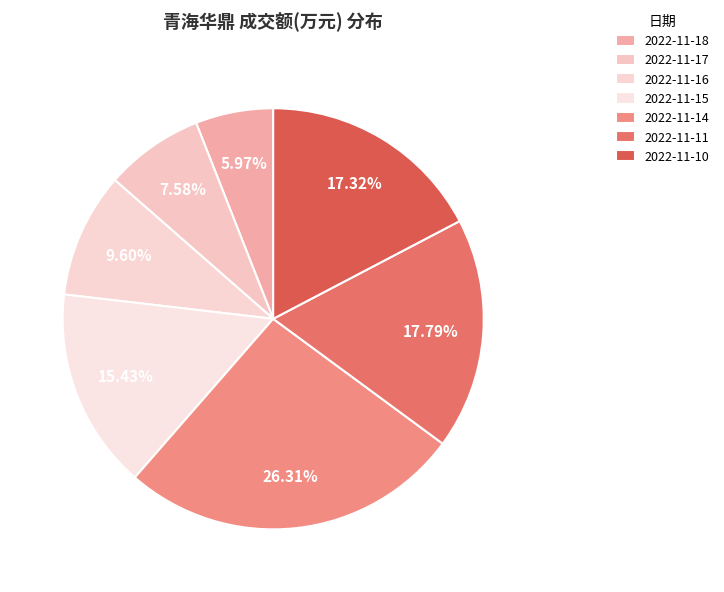

True or false: 2022-11-10 accounts for 17% of the total.

True